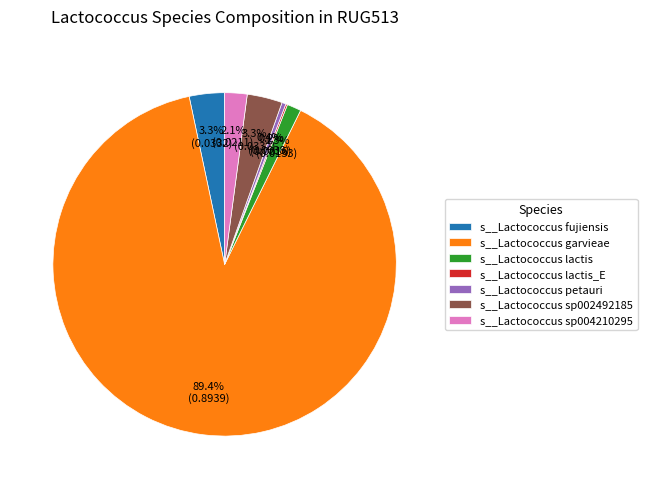

Between s__Lactococcus garvieae and s__Lactococcus lactis, which is larger?

s__Lactococcus garvieae